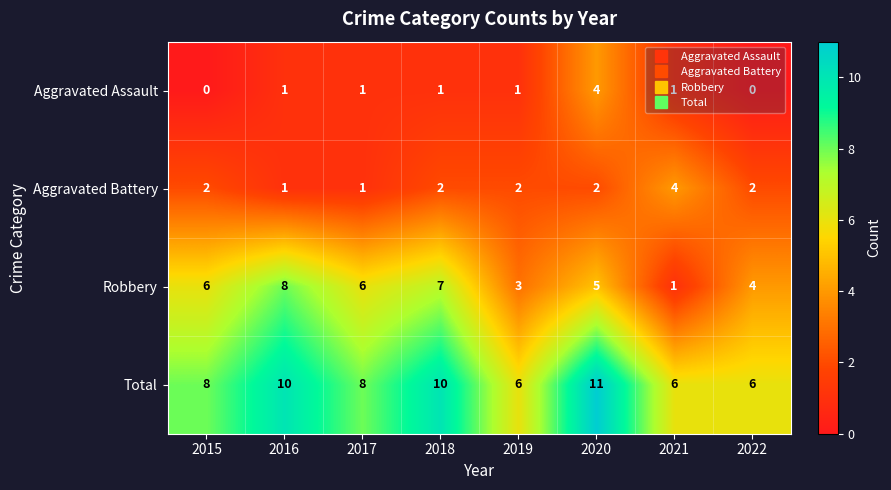

Which series has the largest range (max minus min)?

Robbery